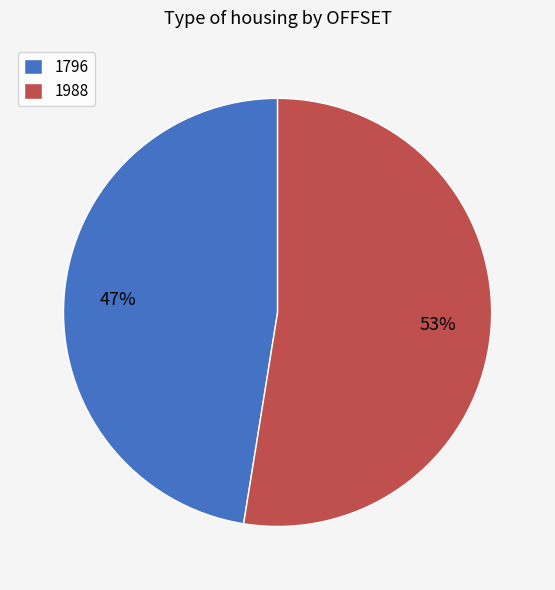

How many segments does this pie chart have?

2